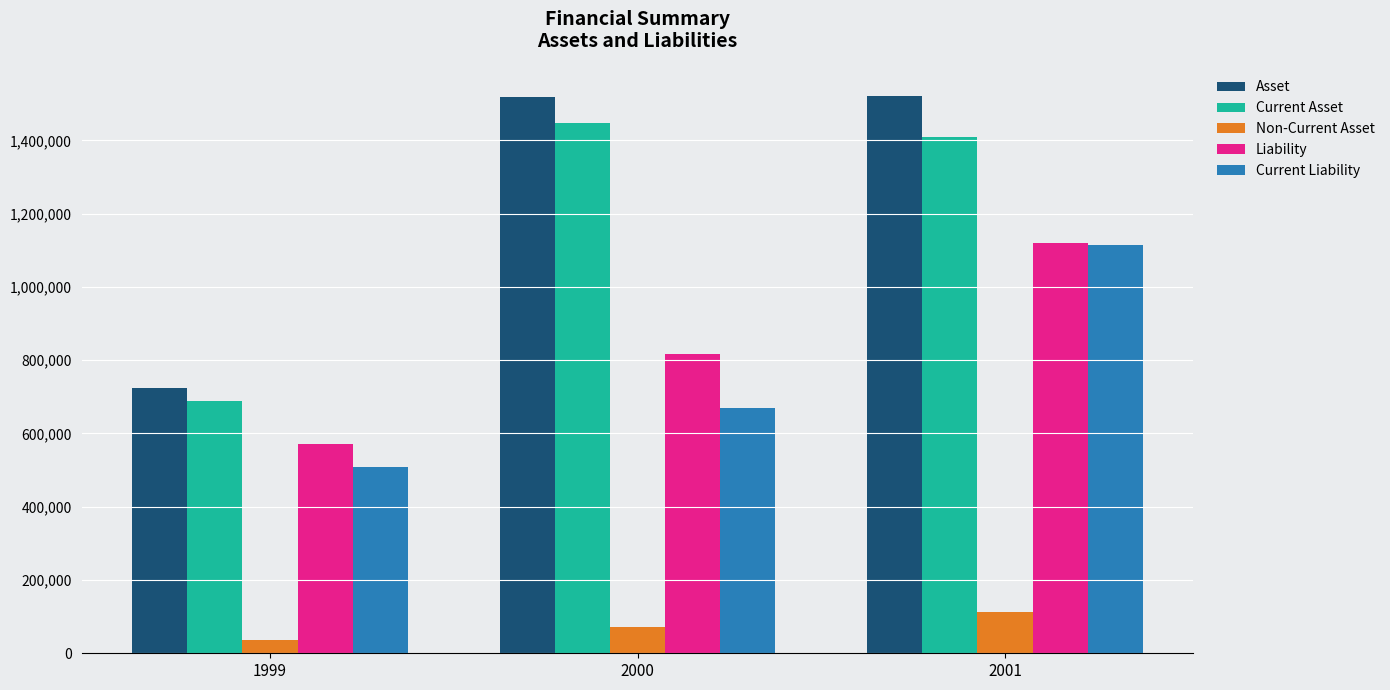

Which series changed the most between 1999 and 2001?

Asset